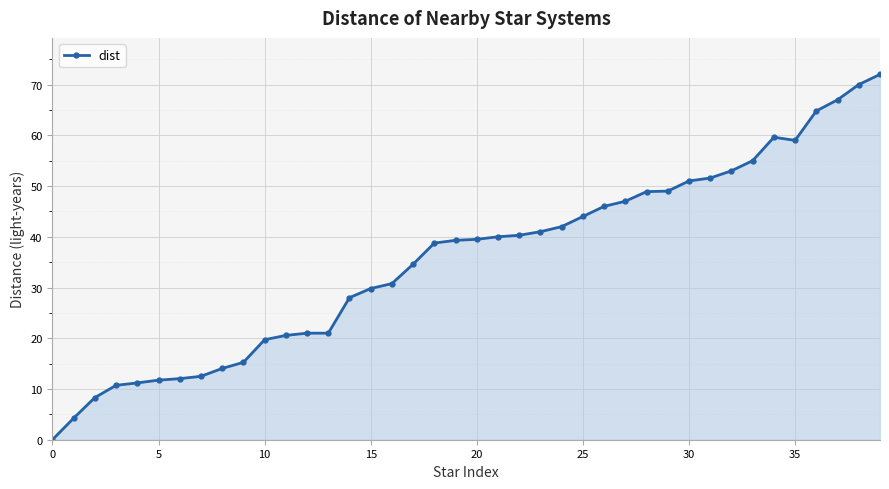

What is the average value?

35.6